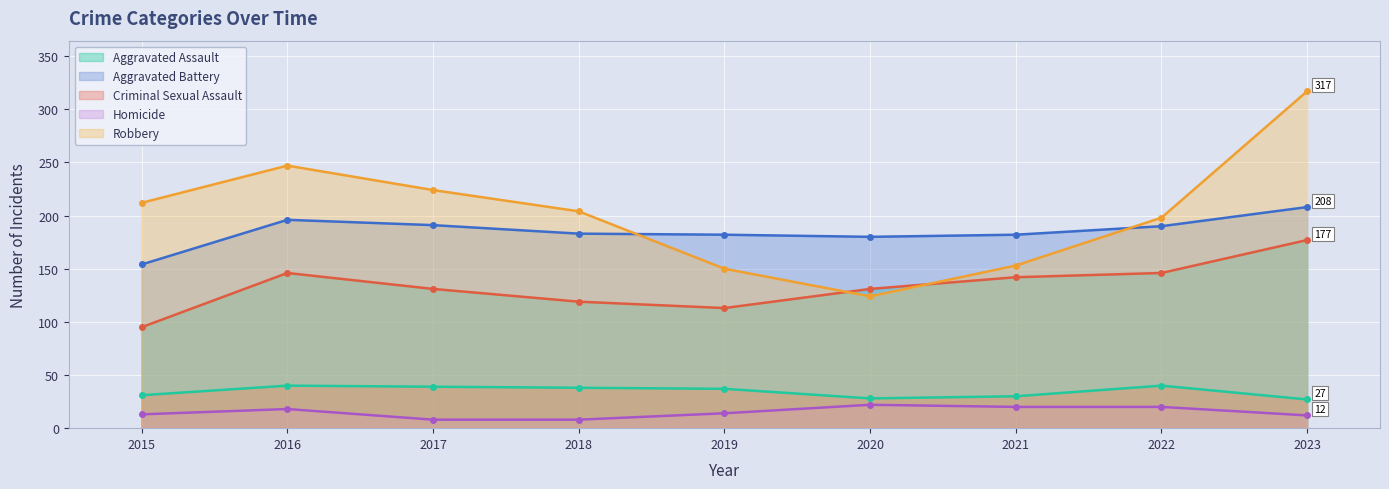

What is the sum of all Homicide values?

135